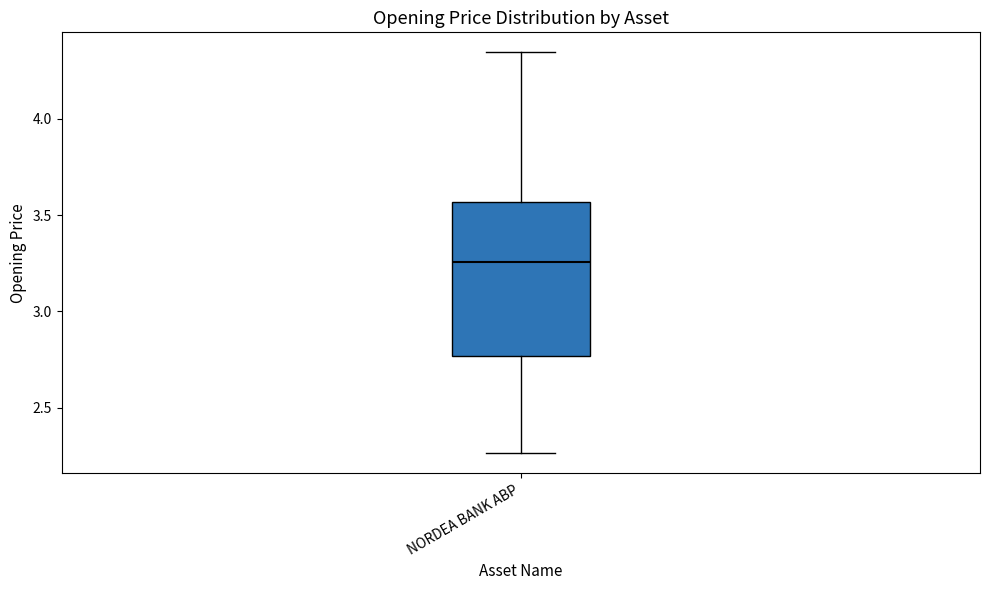

Where does the upper whisker of the box for NORDEA BANK ABP end on the y-axis? The values are not printed on the chart, so give them approximately, as read against the axis.

4.35